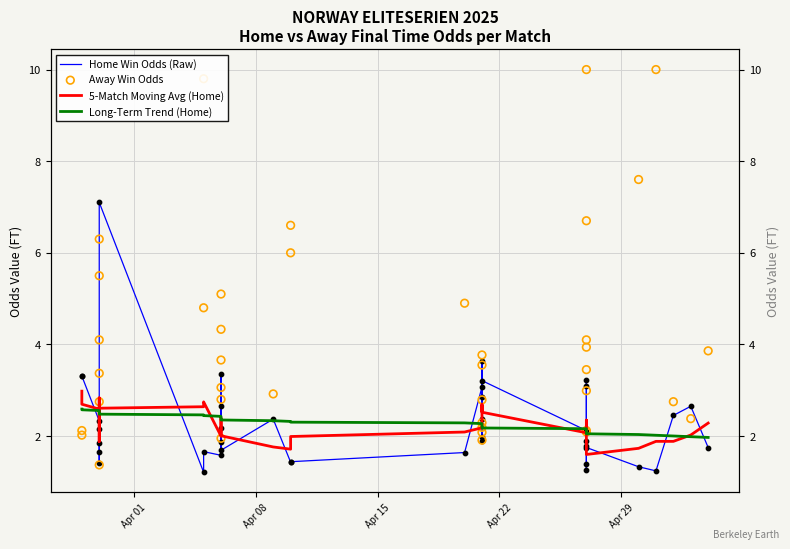

Which series has the largest total across all categories?

Away Win Odds